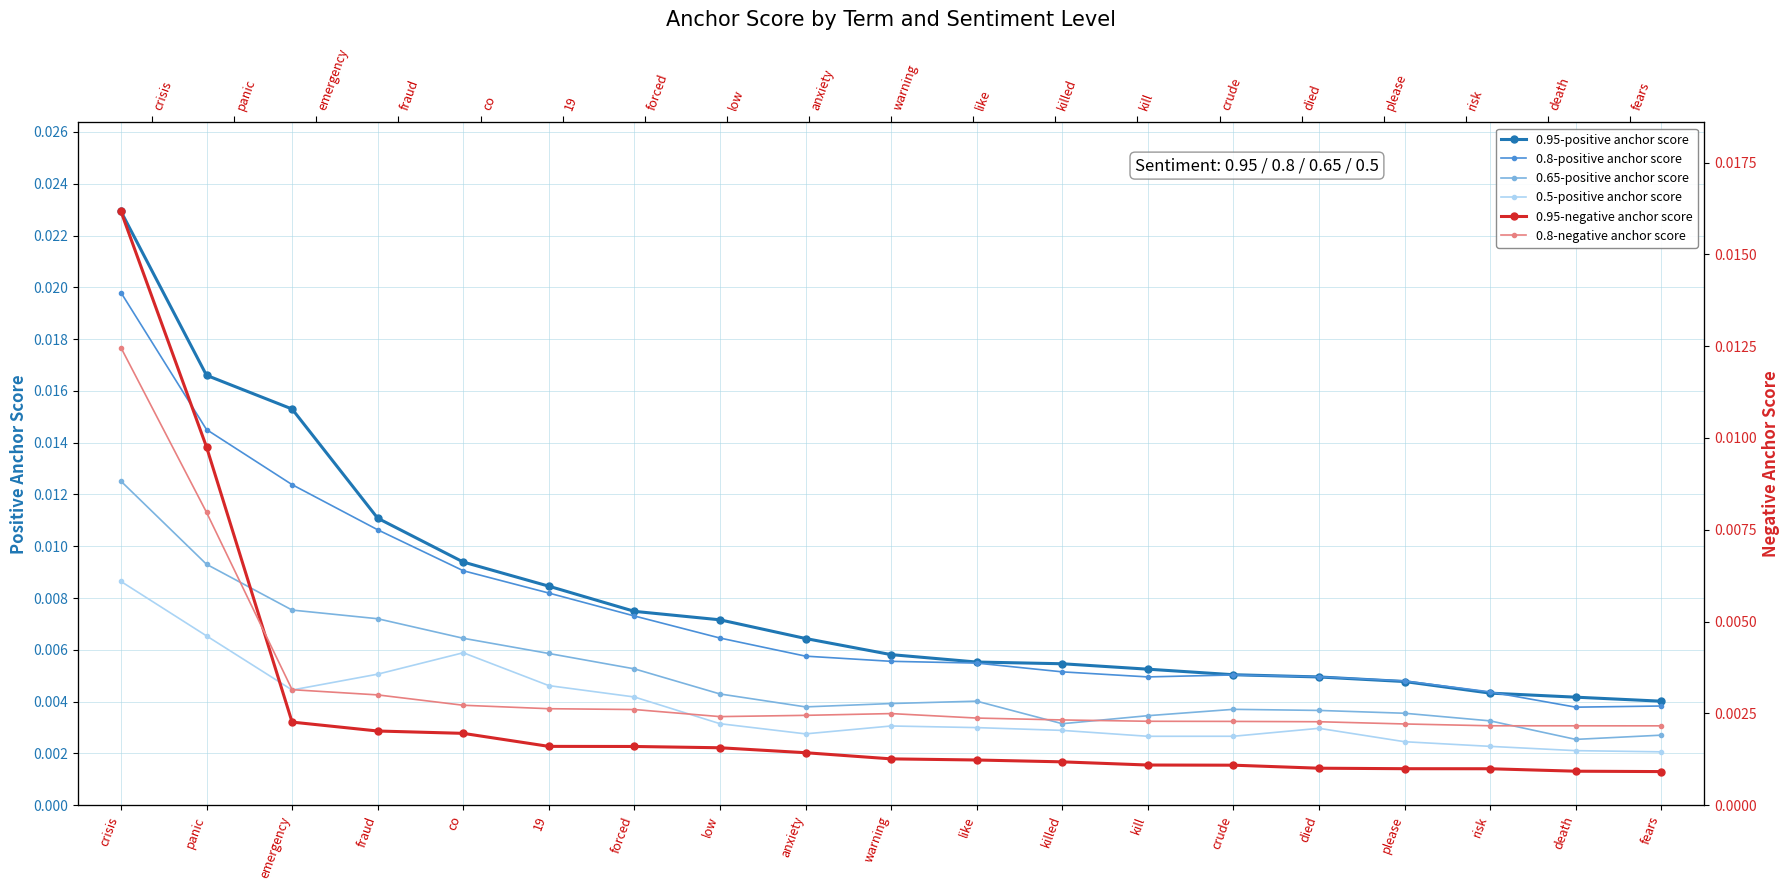

What are all the series names shown in the legend?

0.95-positive anchor score, 0.8-positive anchor score, 0.65-positive anchor score, 0.5-positive anchor score, 0.95-negative anchor score, 0.8-negative anchor score